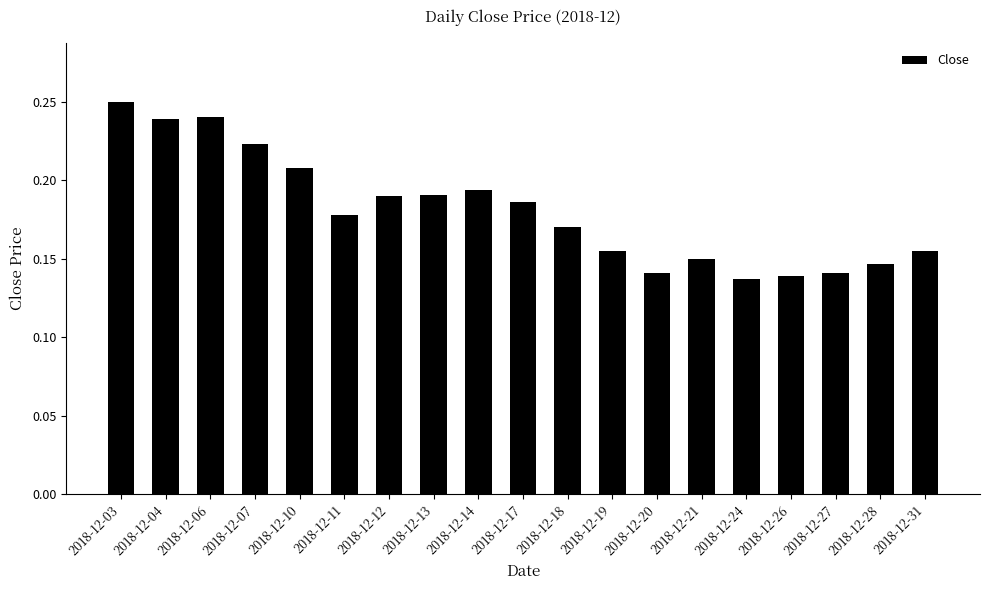

Which category has the highest value across all series?

2018-12-03